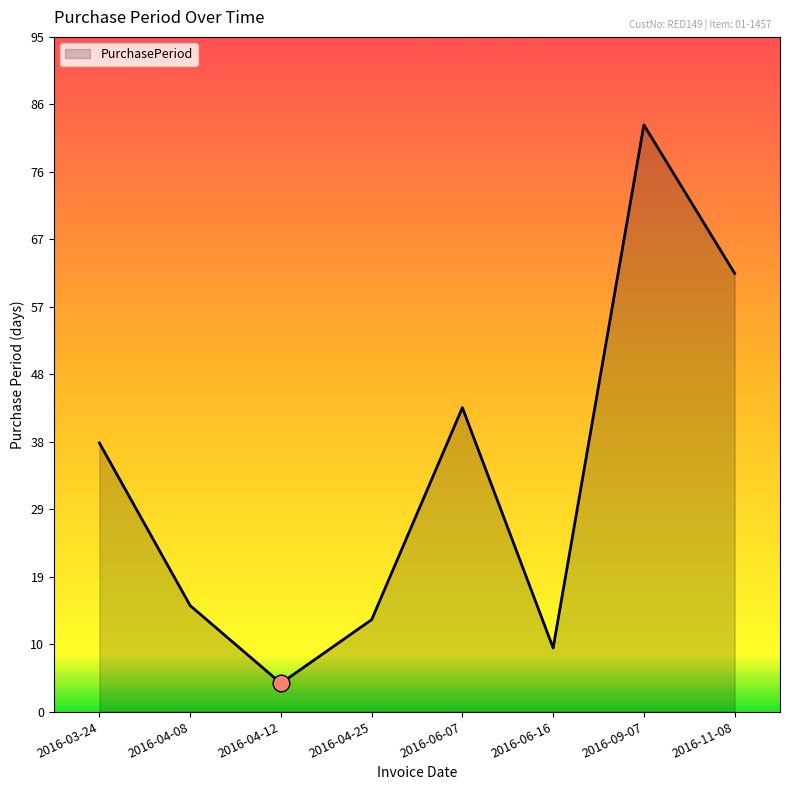

Which label corresponds to the smallest value in the chart?

2016-04-12